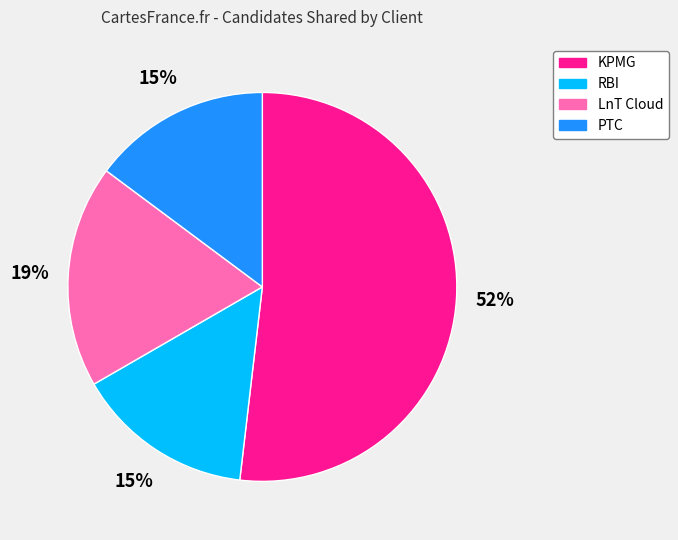

Is it true that KPMG is 40% of the pie?

False